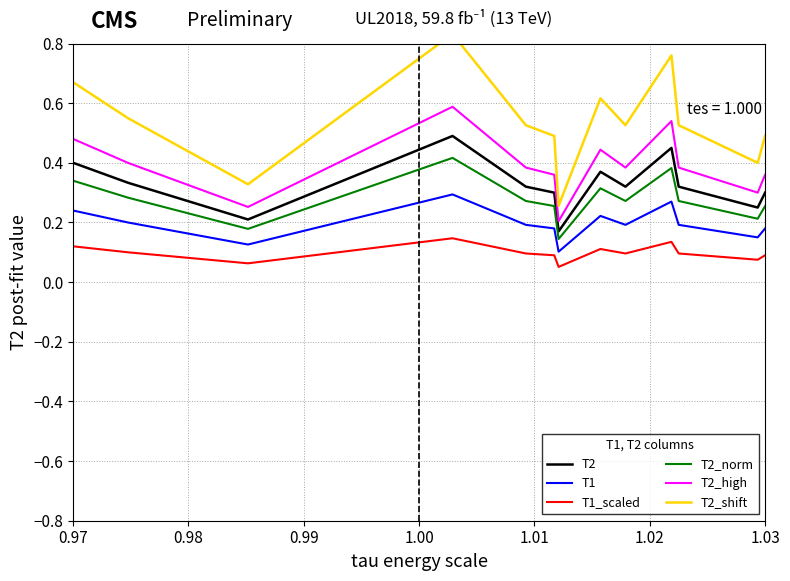

List the series in order of their peak value, lowest first.

T1_scaled, T1, T2_norm, T2, T2_high, T2_shift